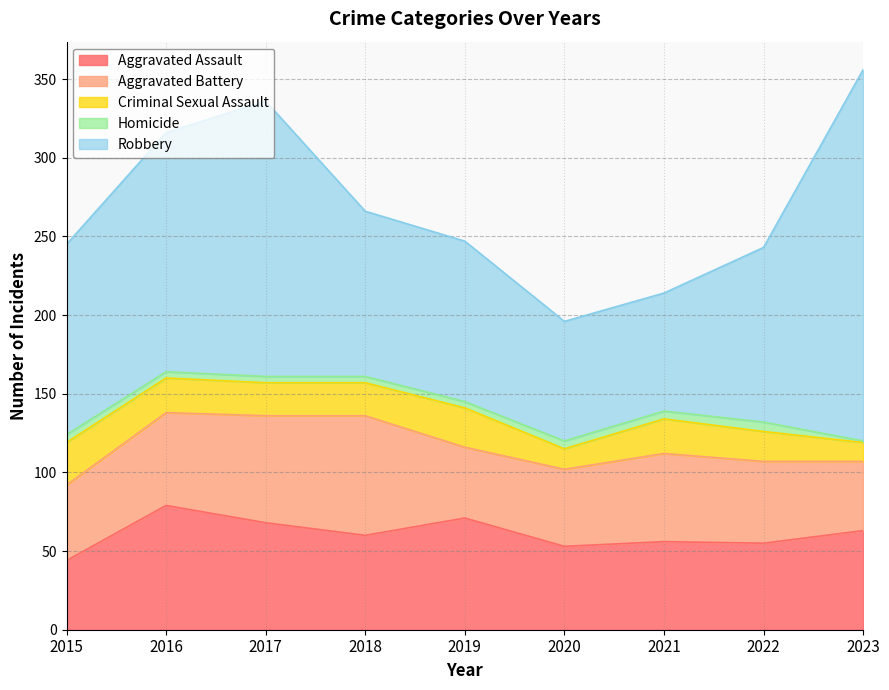

Rank the series at 2016 from lowest to highest value.

Homicide, Criminal Sexual Assault, Aggravated Battery, Aggravated Assault, Robbery